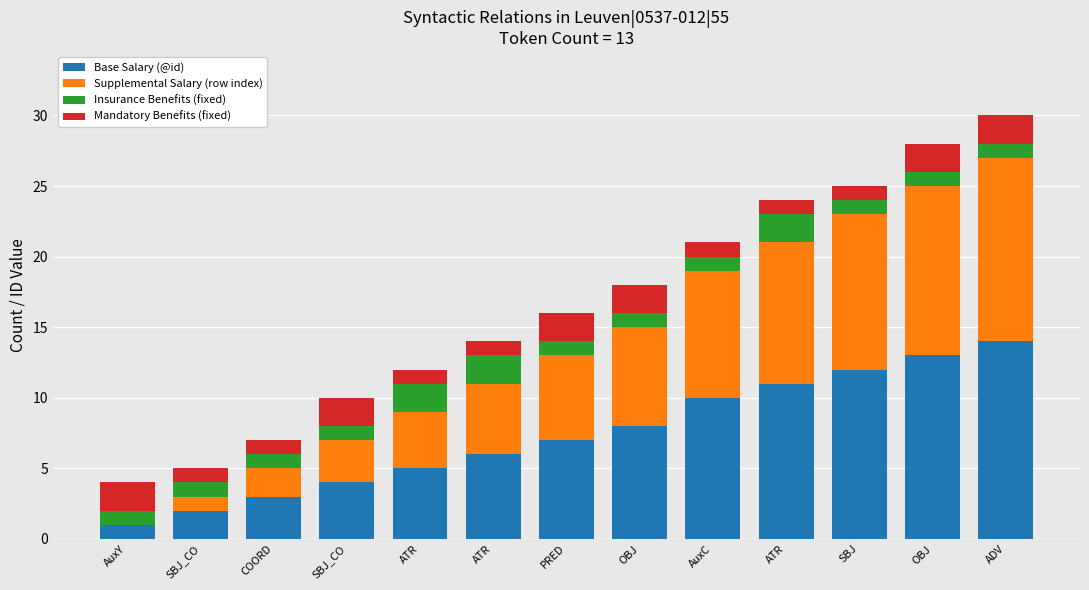

What is the sum of all Base Salary (@id) values?

96